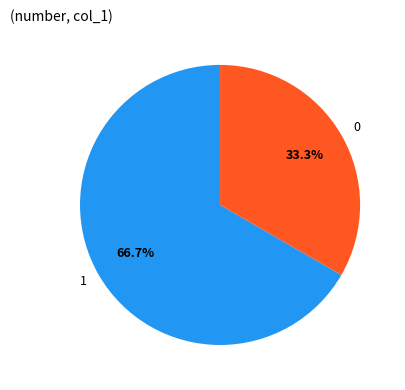

What is the total percentage of 0 and 1?

100.0%